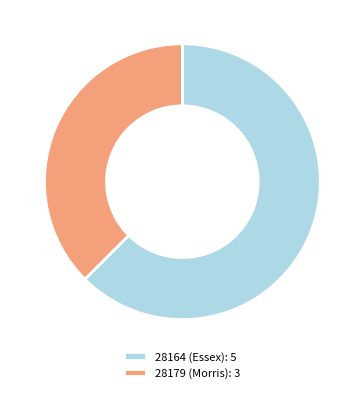

The 28179 (Morris): 3 slice represents 38% of the pie. True or false?

True